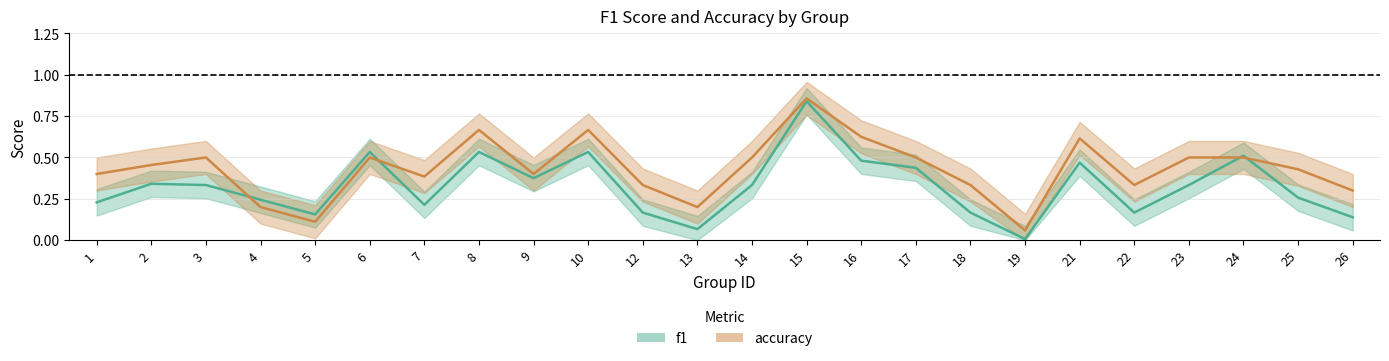

What is the value of the accuracy point at the 3rd from the left?

0.5